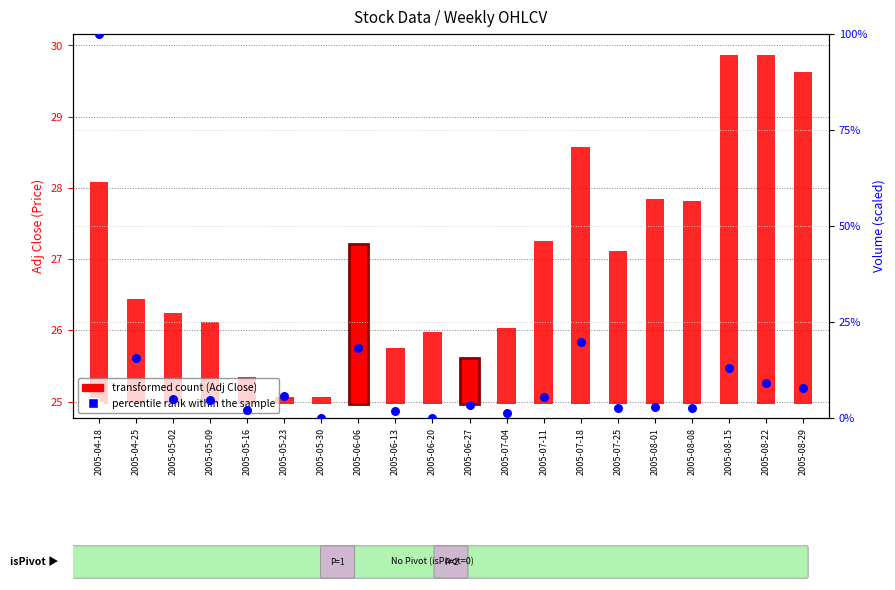

Which series has the largest Y range (max minus min)?

percentile rank within the sample